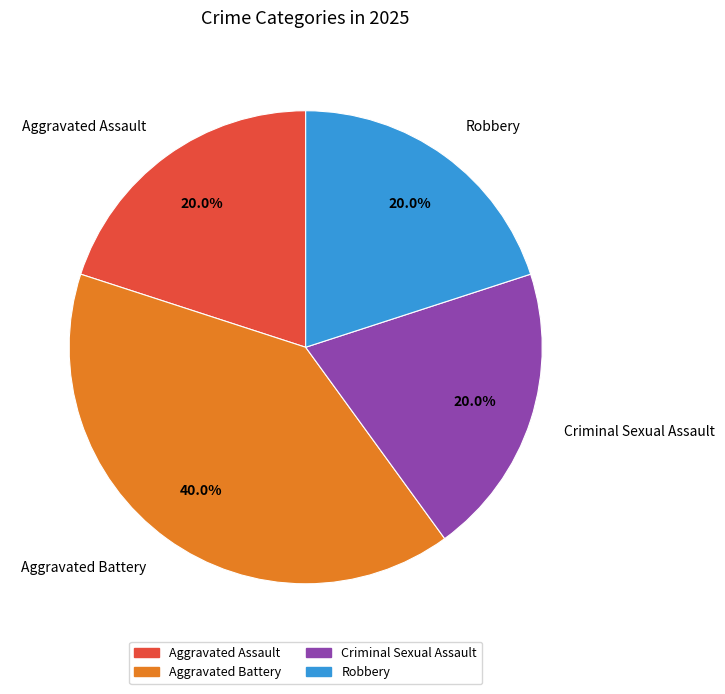

How many segments does this pie chart have?

4